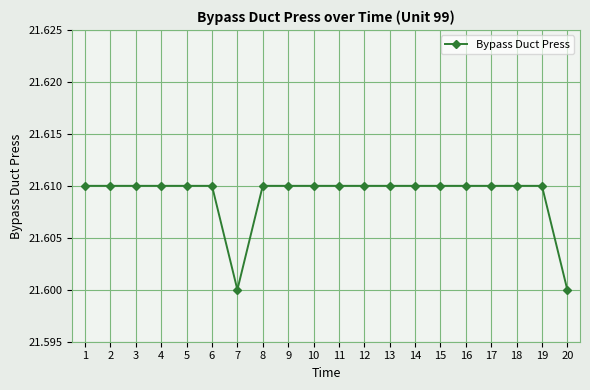

How many values are between 21 and 22?

20